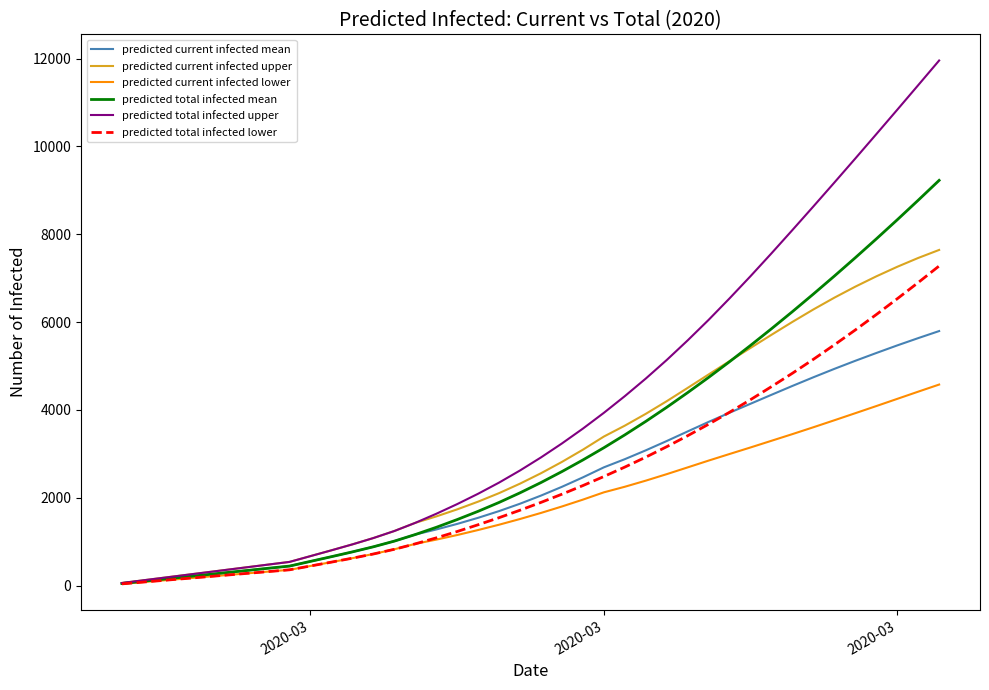

How many distinct data groups are displayed?

6